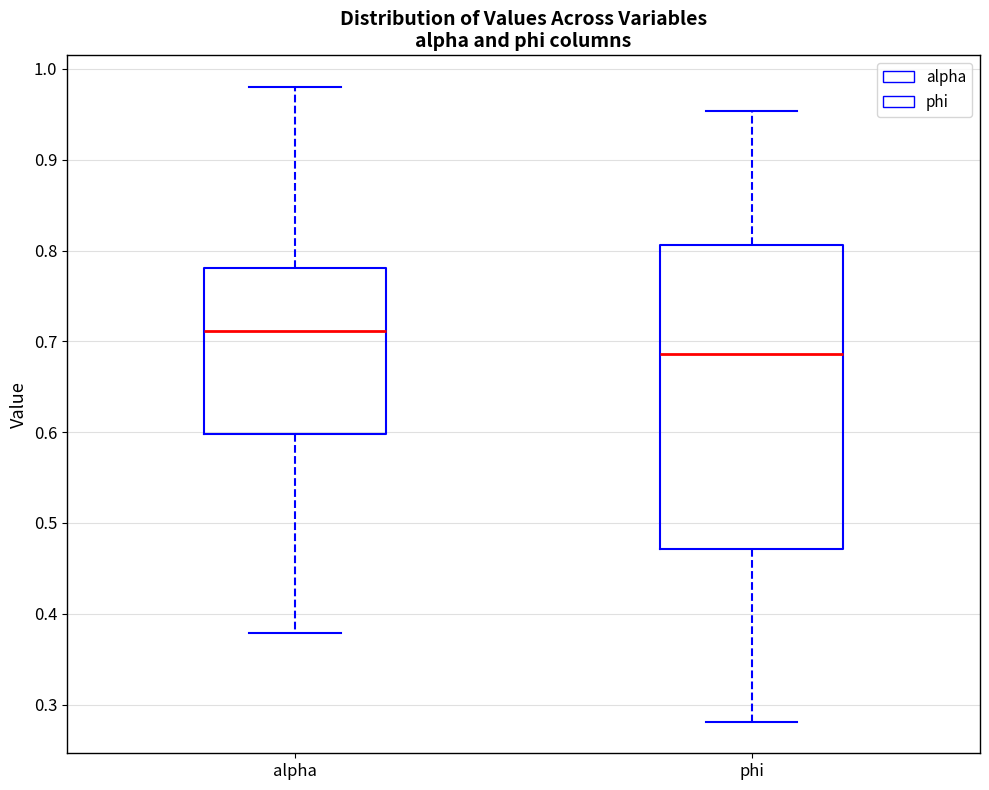

Where is the lower edge of the box for phi on the y-axis? The values are not printed on the chart, so give them approximately, as read against the axis.

0.47